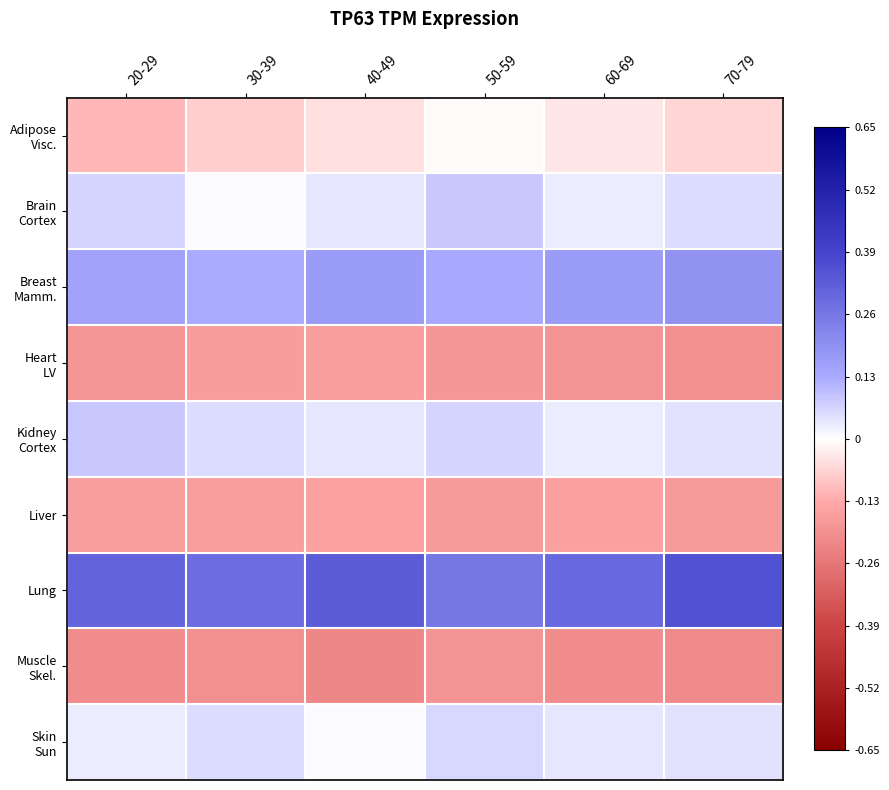

At which category is the sum across all series the highest?

50-59